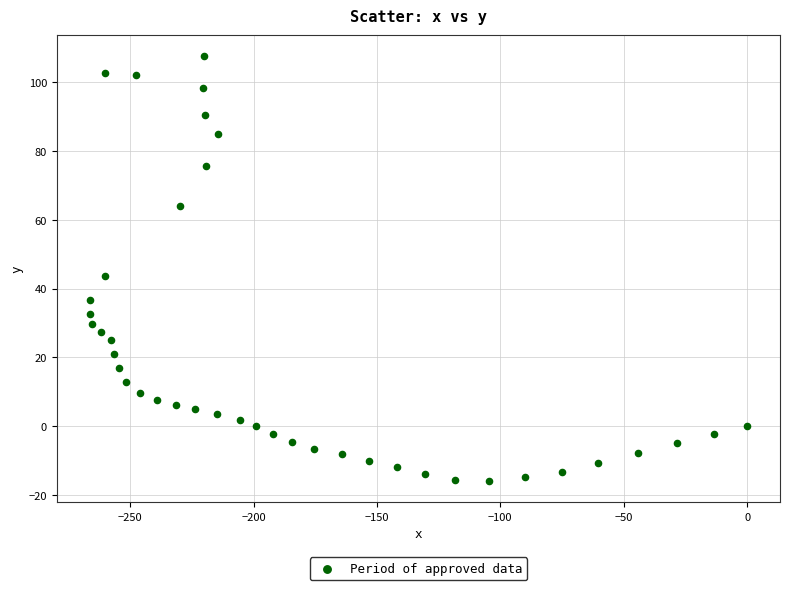

What is the range of X values (max minus min)?

266.4